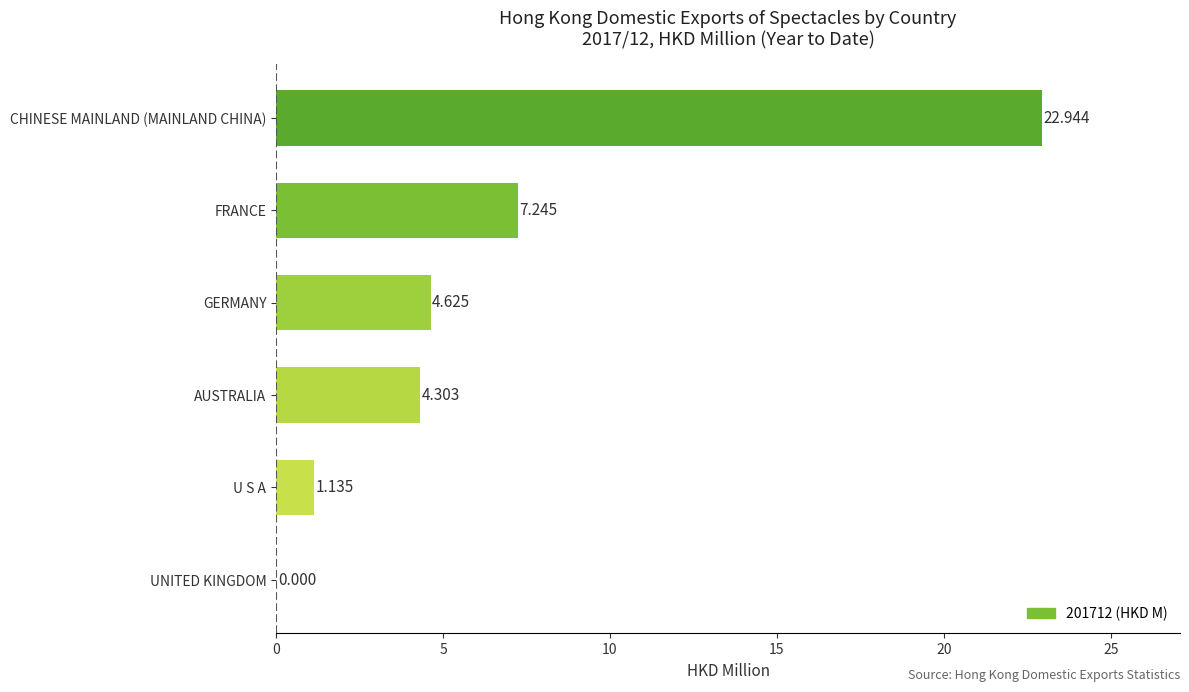

Where is the data nearest to the value 11?

FRANCE